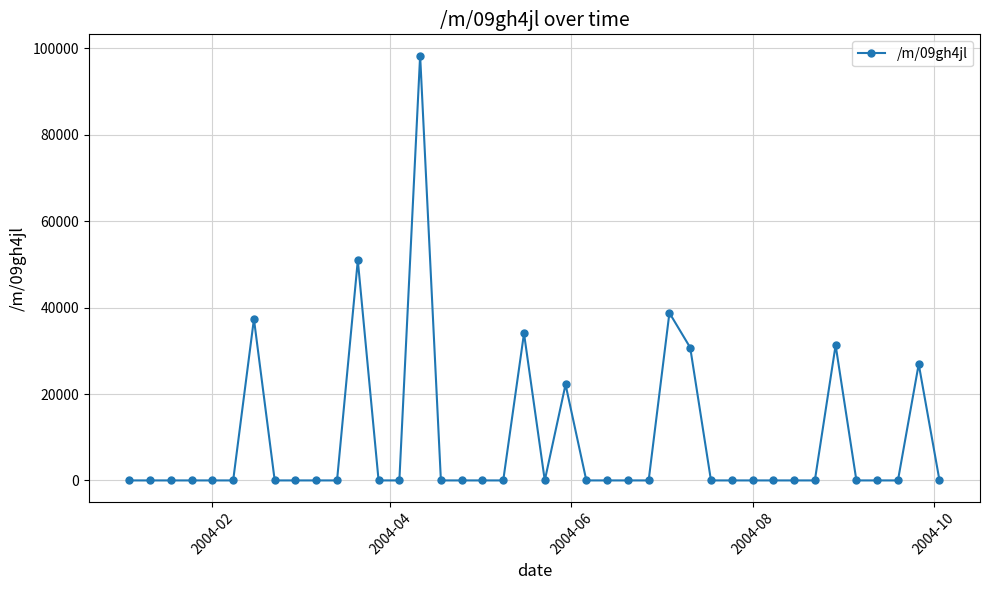

Reading left to right, transcribe all the data shown in this chart.

0.0	0.0	0.0	0.0	0.0	0.0	37355.9	0.0	0.0	0.0	0.0	50948.4	0.0	0.0	98335.2	0.0	0.0	0.0	0.0	34035.0	0.0	22207.5	0.0	0.0	0.0	0.0	38778.3	30749.4	0.0	0.0	0.0	0.0	0.0	0.0	31305.7	0.0	0.0	0.0	26931.7	0.0